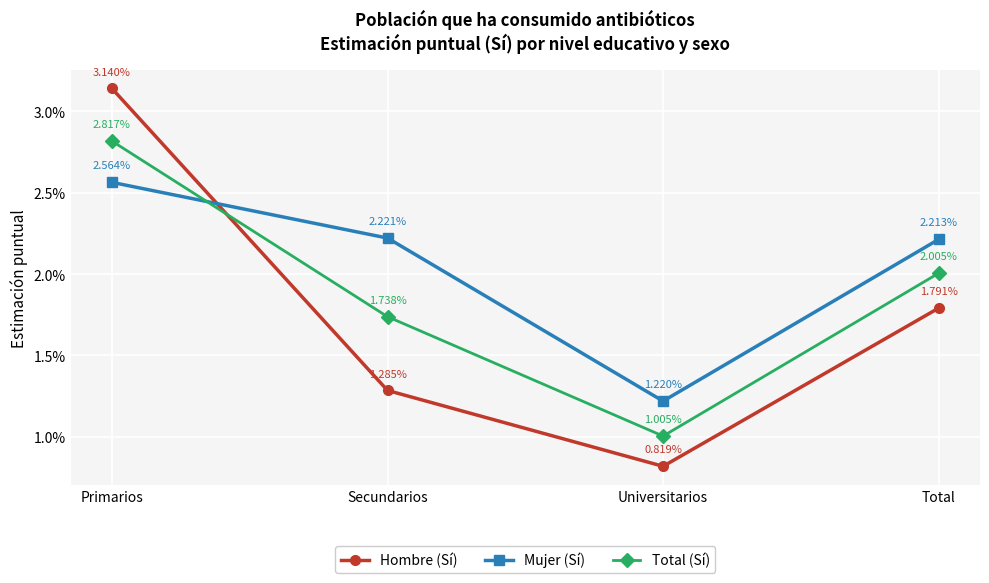

How many Total (Sí) values are between 0 and 1?

4